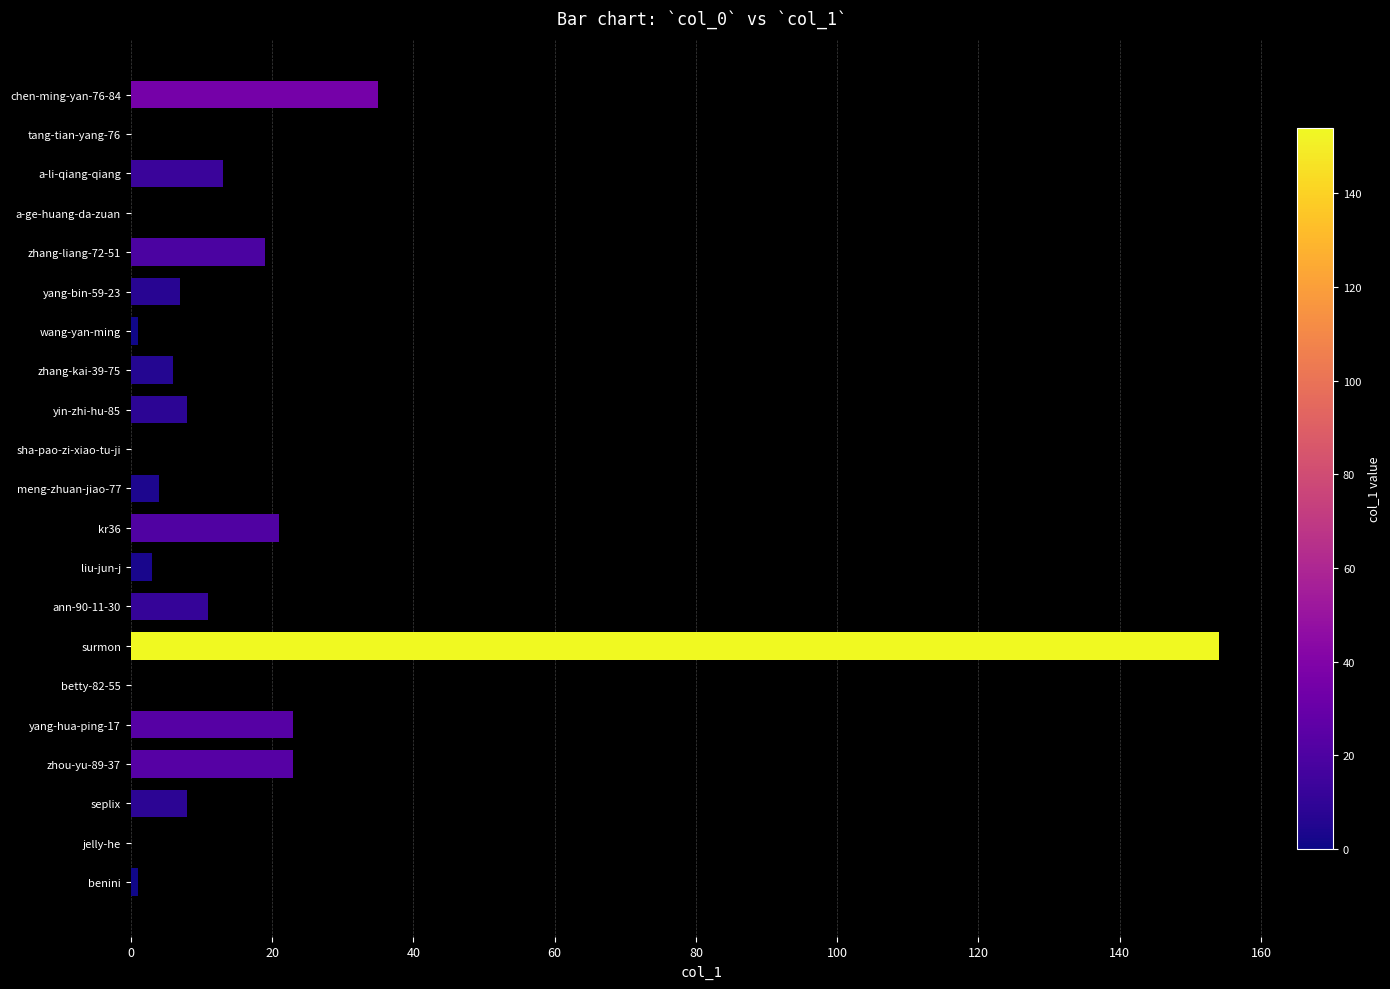

What is the average value?

16